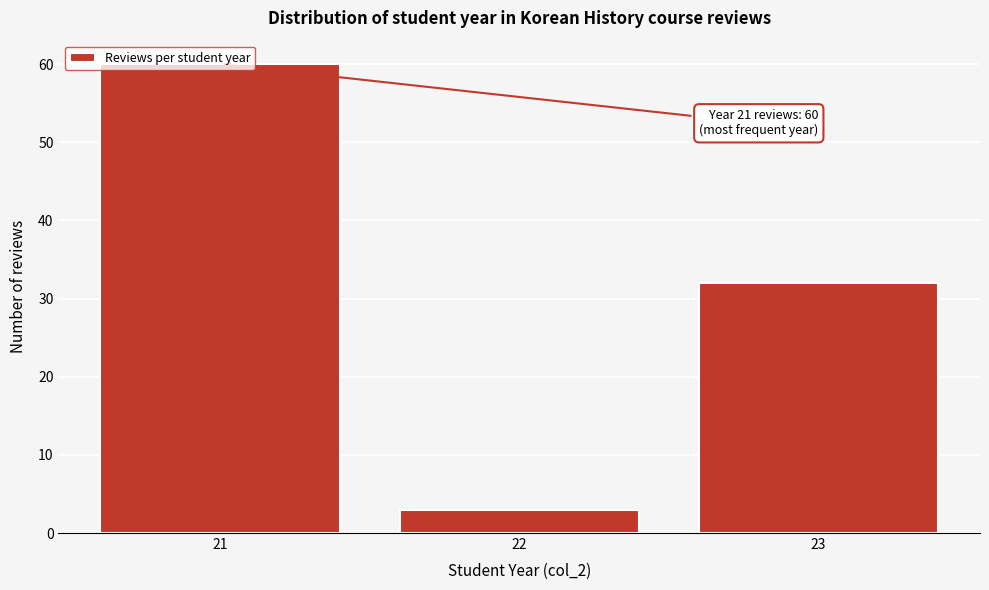

What is the value of the 2nd bar from the left?

3